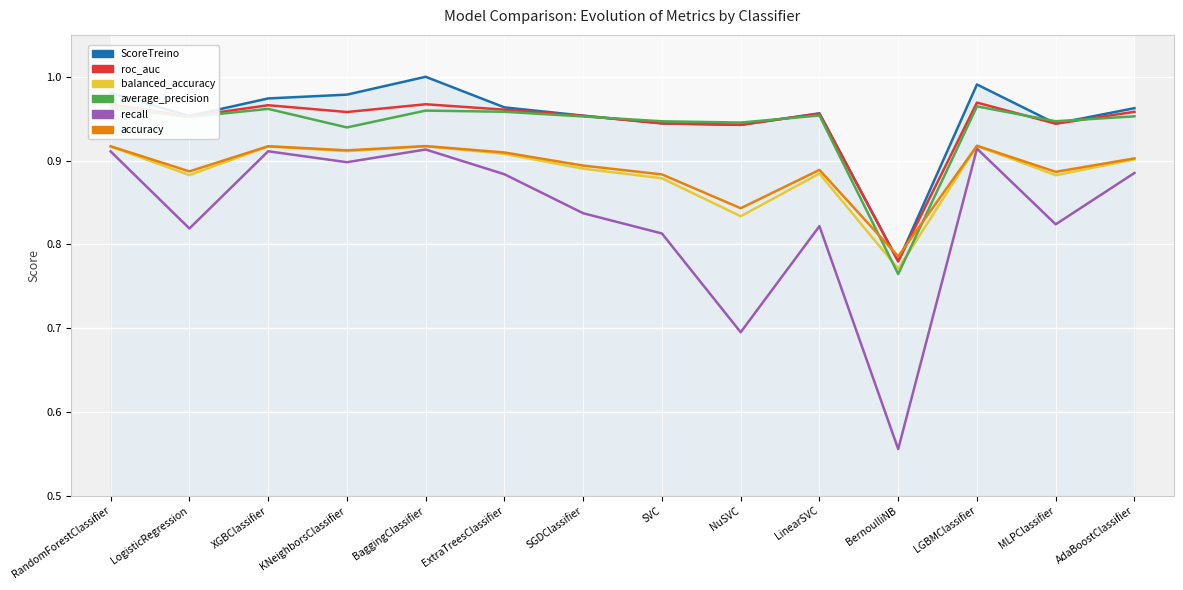

What is the maximum value for balanced_accuracy?

0.9